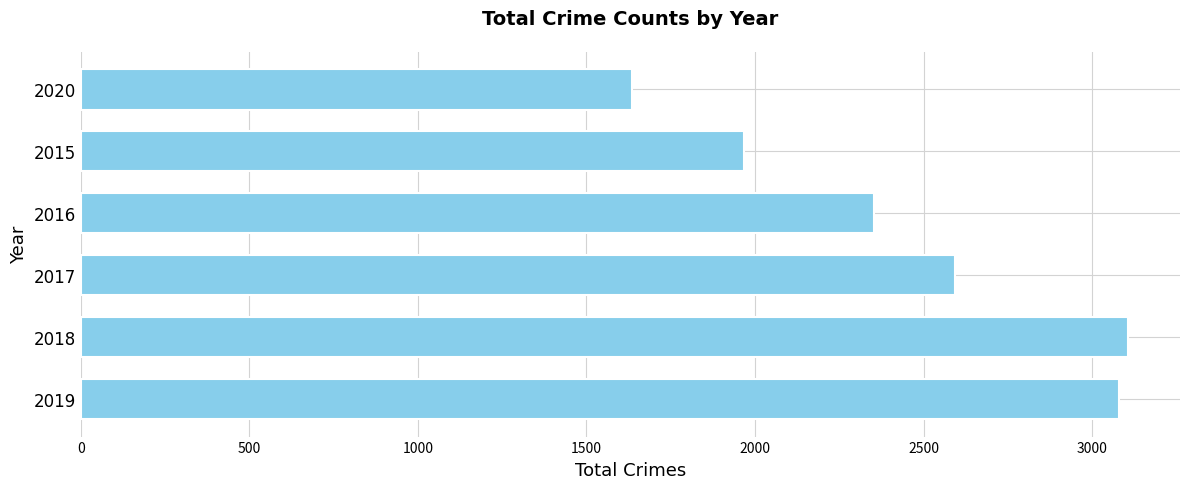

The chart shows a value of 2352 at 2016. True or false?

True